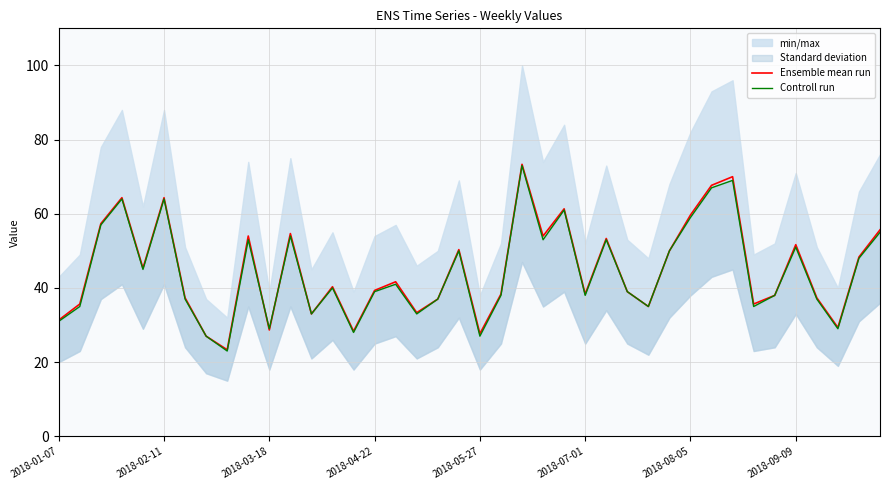

What is the sum of all Ensemble mean run values?

1790.3